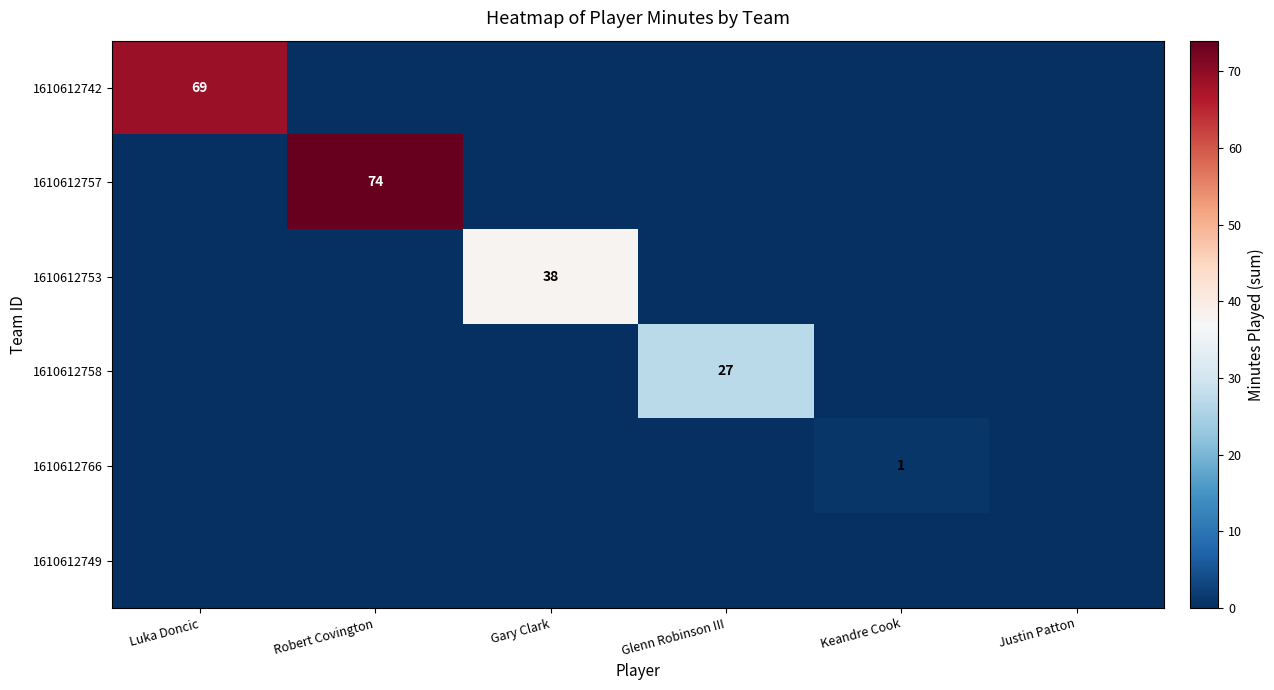

At which category is the sum across all series the highest?

Robert Covington